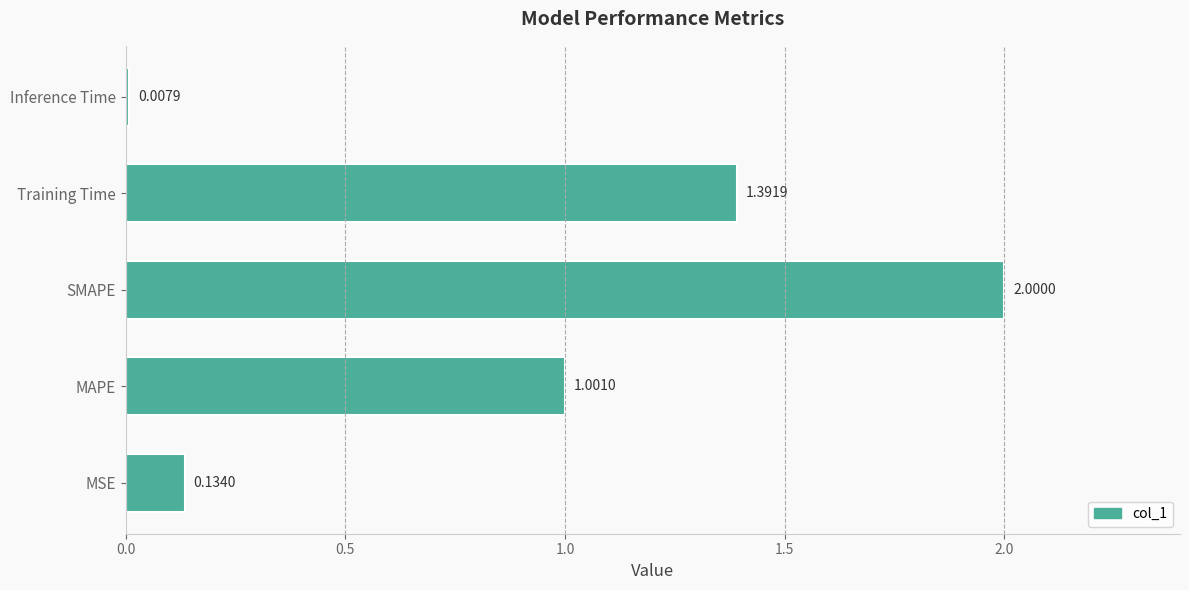

Which category has the highest value across all series?

SMAPE